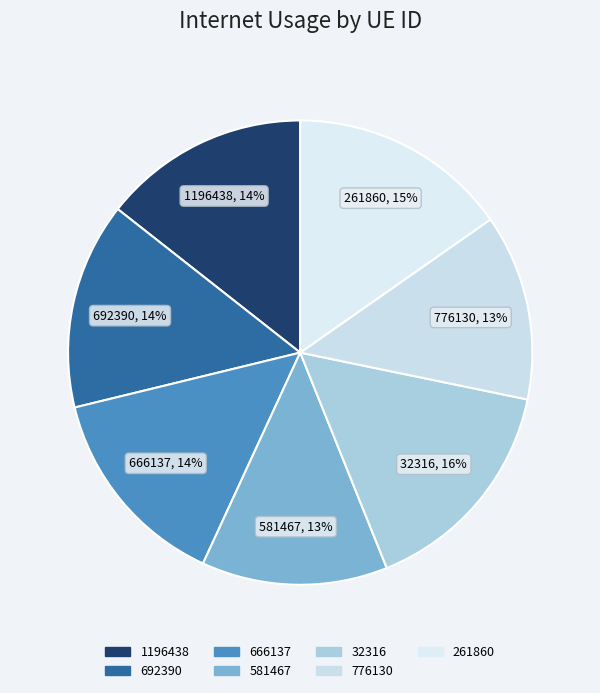

Count the number of slices in the pie.

7